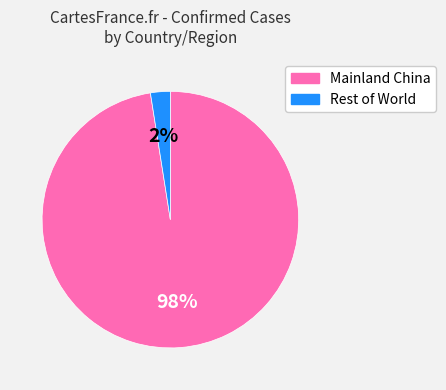

Combined, do Rest of World and Mainland China account for over 50%?

Yes